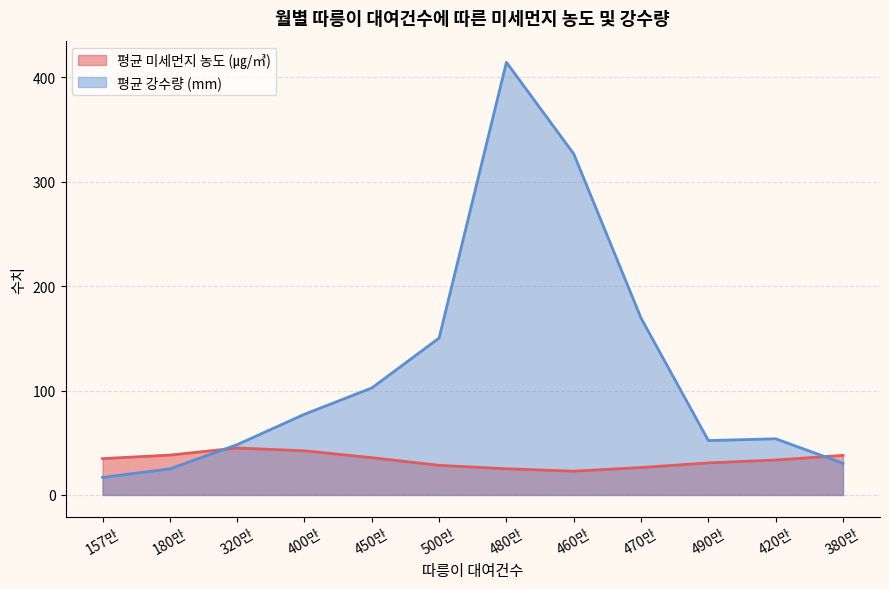

How many data points in 평균 미세먼지 농도 (㎍/㎥) are less than 34?

6